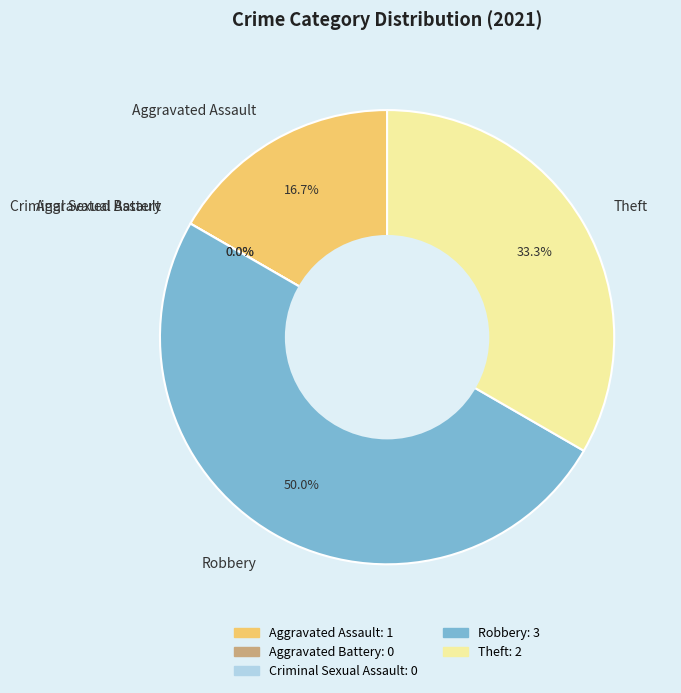

Is the sum of Aggravated Battery and Robbery greater than half?

No